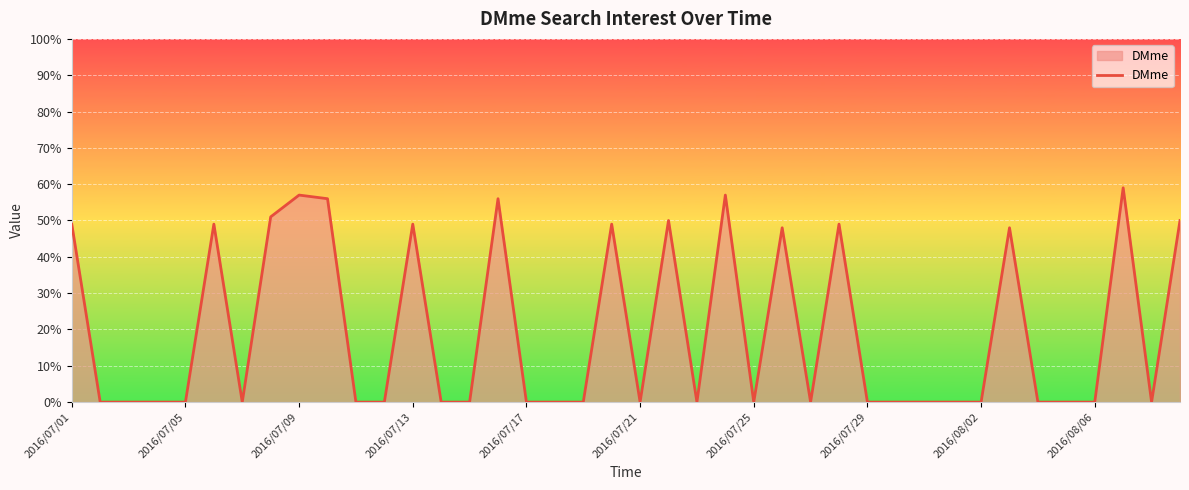

How many lines are shown in the chart?

1